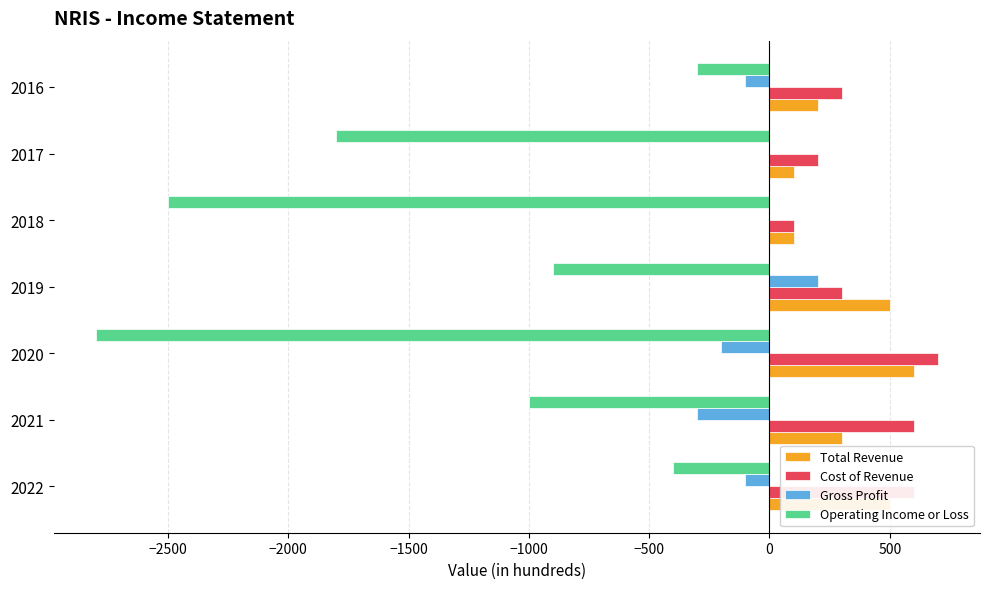

How many categories are shown in the chart?

7